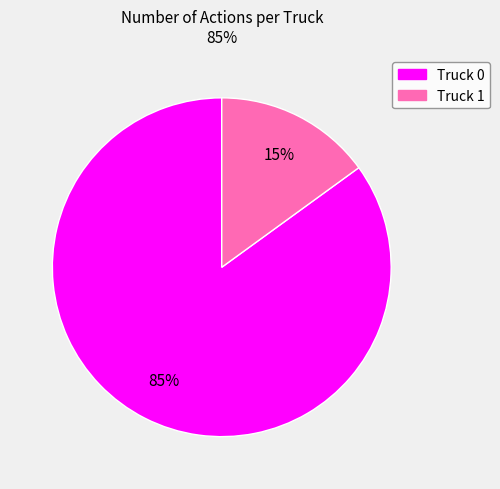

Combined, do Truck 1 and Truck 0 account for over 50%?

Yes